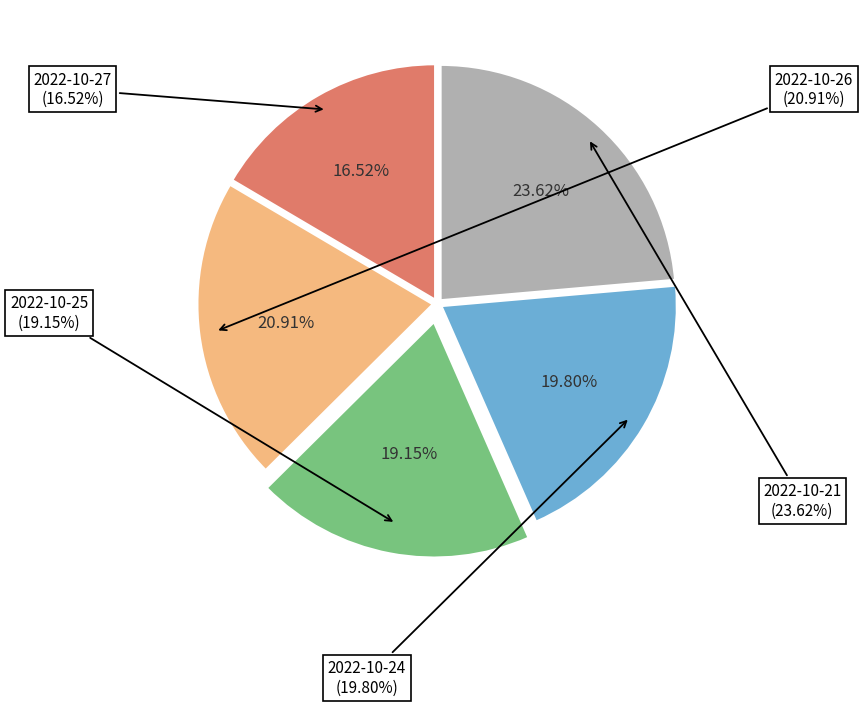

Does any single category account for the majority?

No